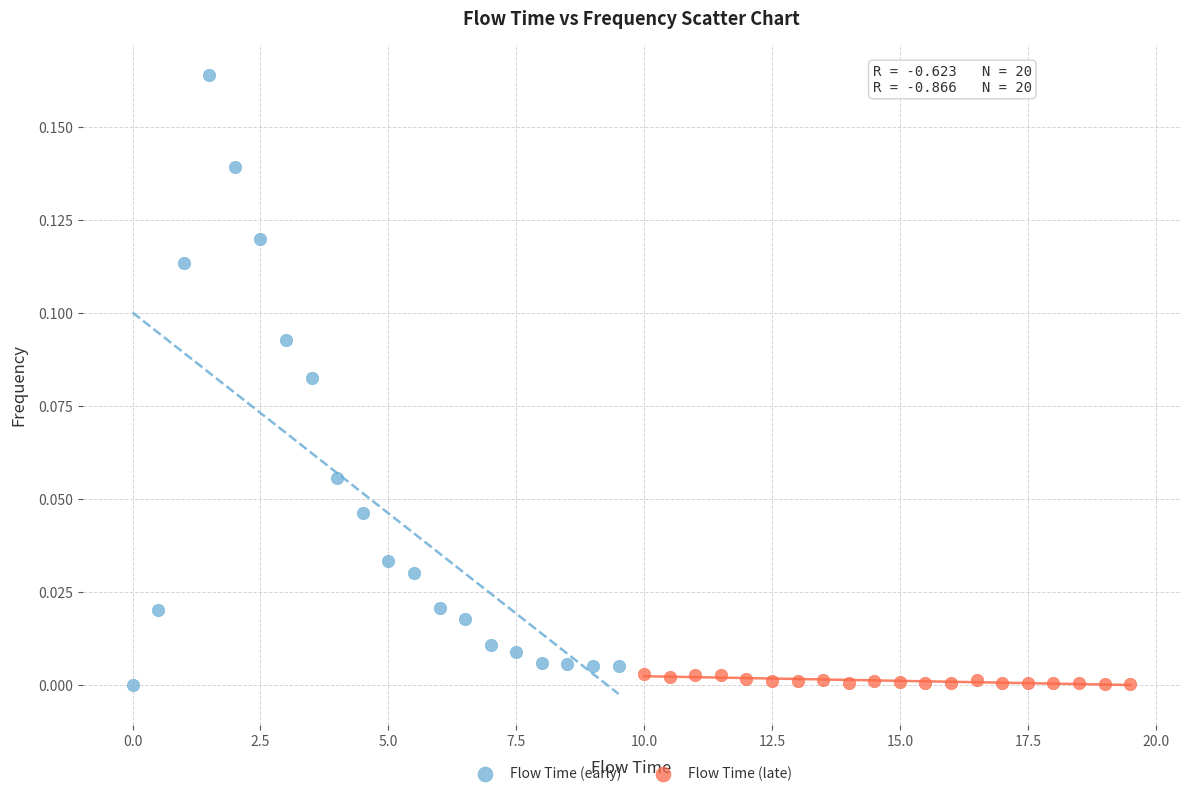

Which series reaches the maximum Y coordinate?

Flow Time (early)